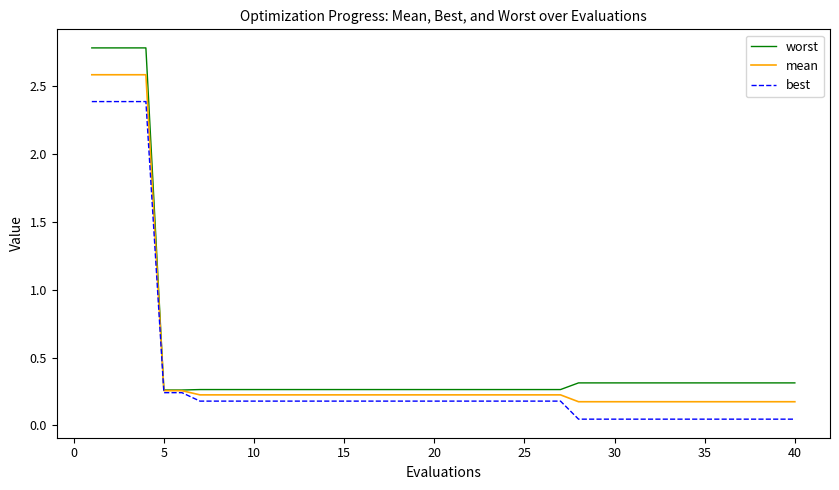

Which series has the widest spread of values?

worst